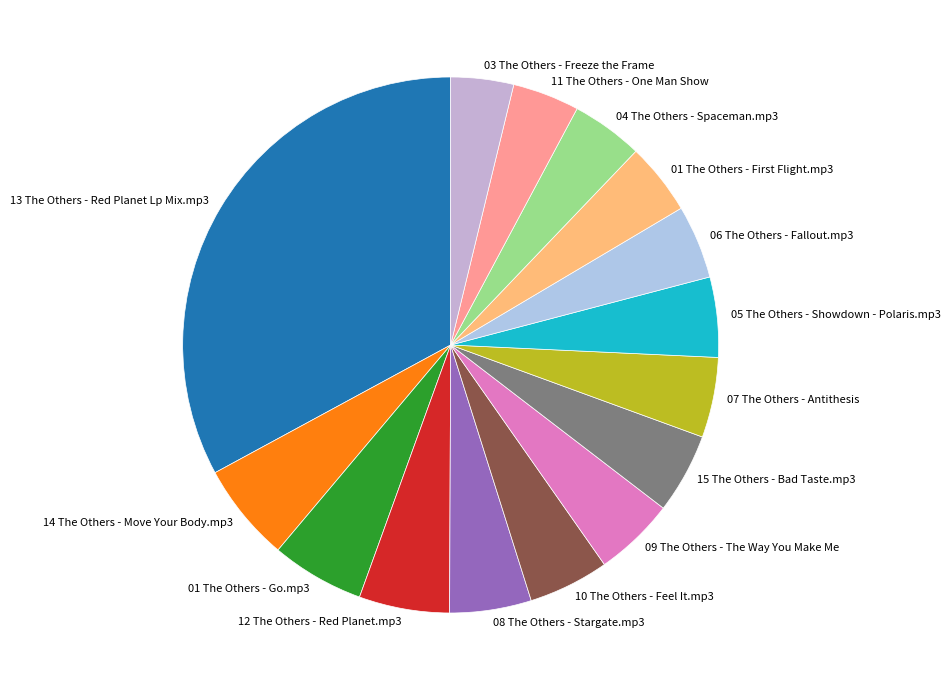

Which has a higher value, 03 The Others - Freeze the Frame or 01 The Others - Go.mp3?

01 The Others - Go.mp3